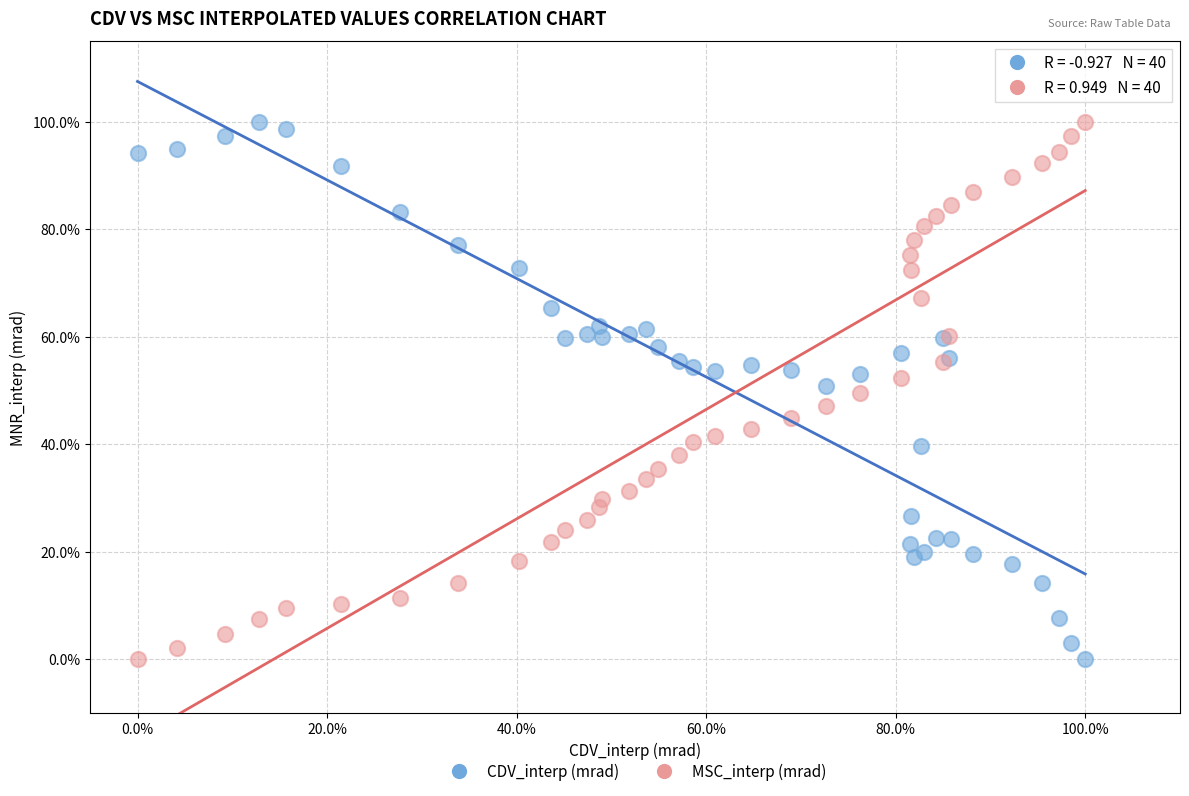

What are all the series names shown in the legend?

CDV_interp (mrad), MSC_interp (mrad)